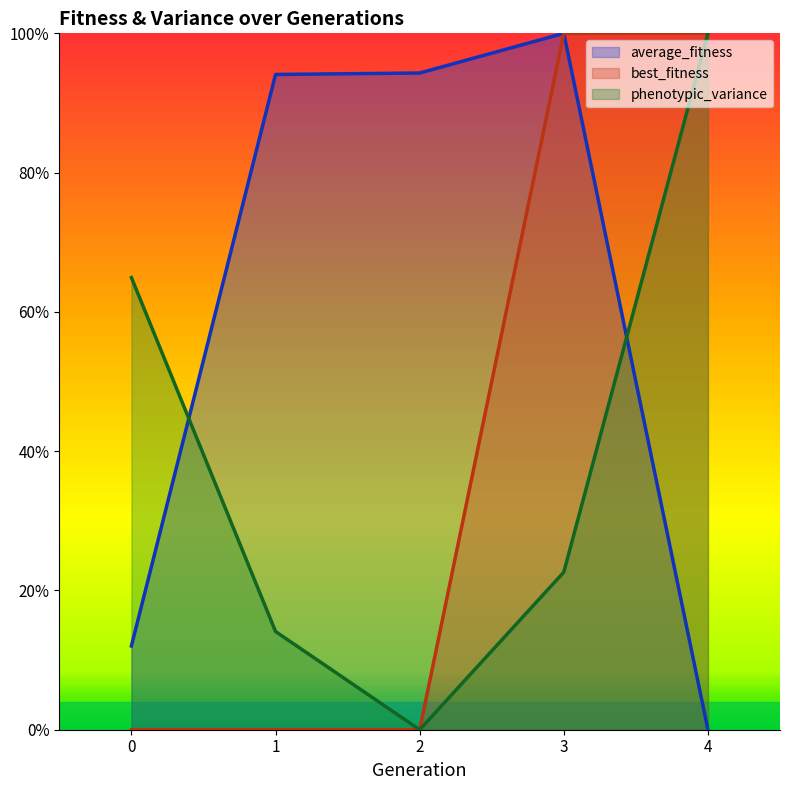

Reading left to right, extract all data points from this chart.

average_fitness: 0=0.1	1=0.9	2=0.9	3=1.0	4=0.0
best_fitness: 0=0.0	1=0.0	2=0.0	3=1.0	4=1.0
phenotypic_variance: 0=0.6	1=0.1	2=0.0	3=0.2	4=1.0